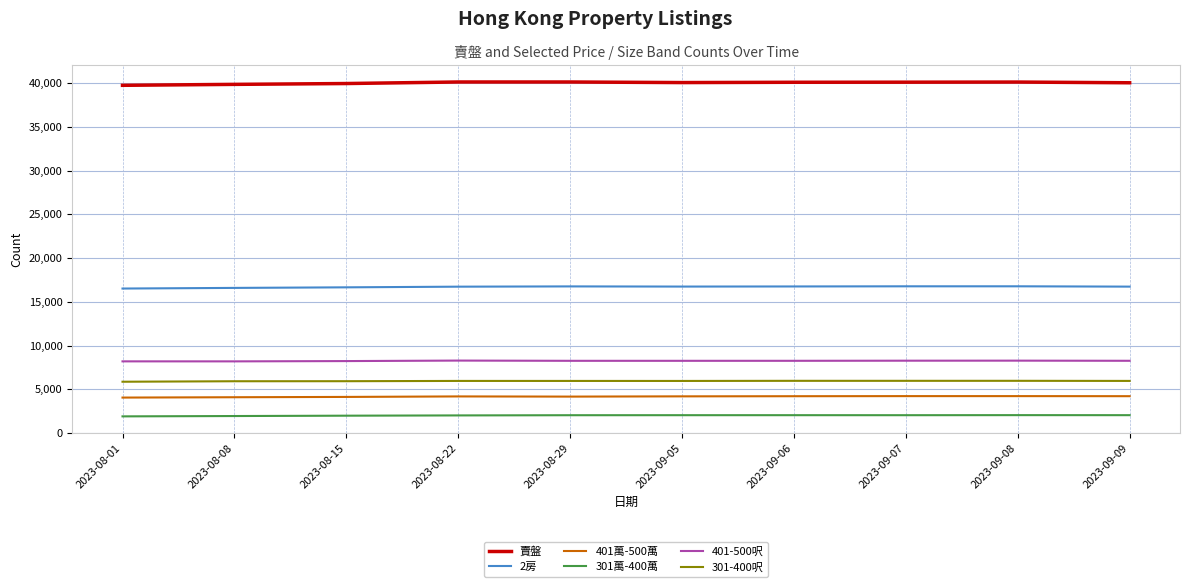

Which series has the widest spread of values?

賣盤